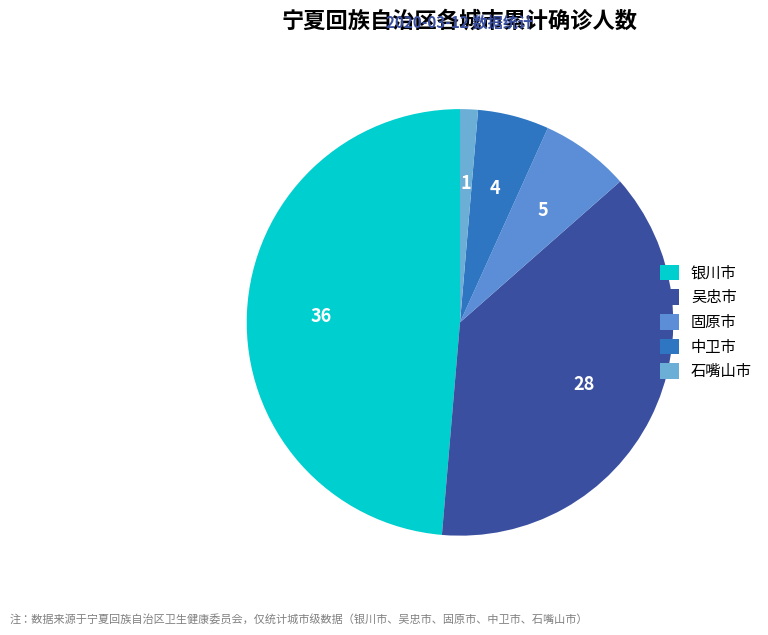

Is there any slice that represents more than half of the pie?

No